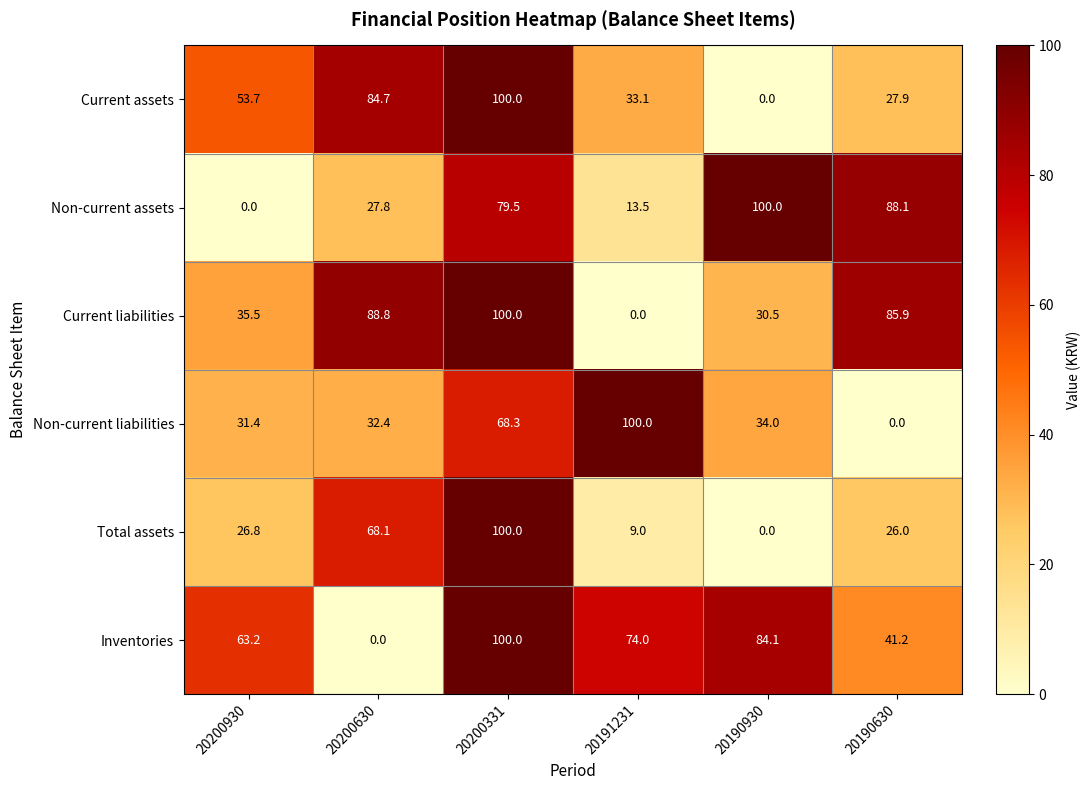

What is the greatest value displayed?

100.0